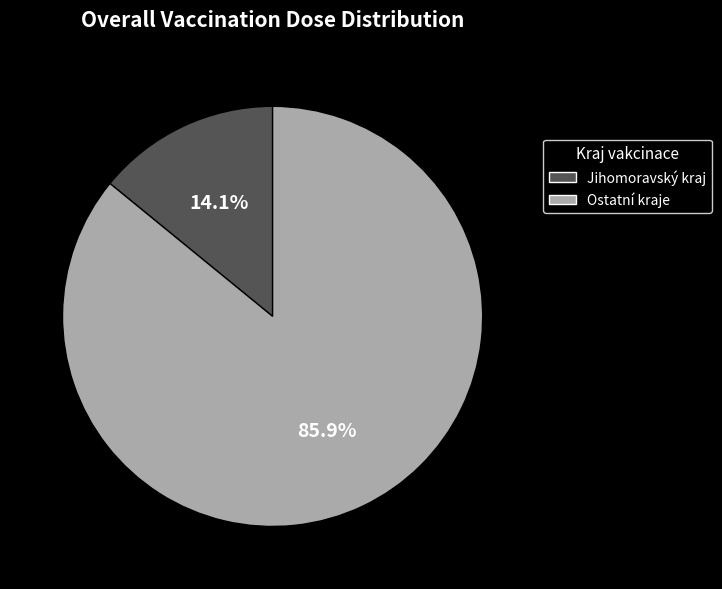

Is there a majority slice in this chart?

Yes